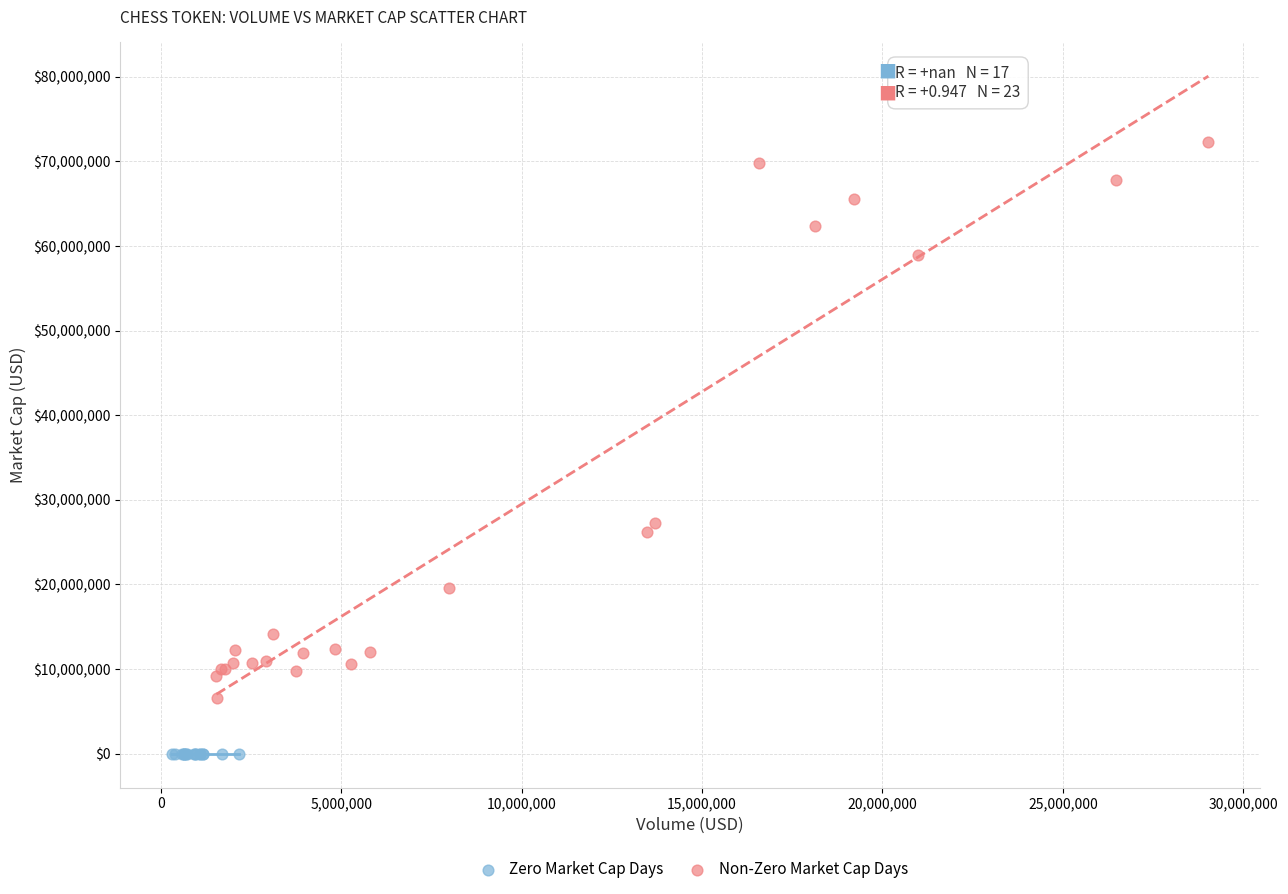

Which series reaches the maximum Y coordinate?

Non-Zero Market Cap Days